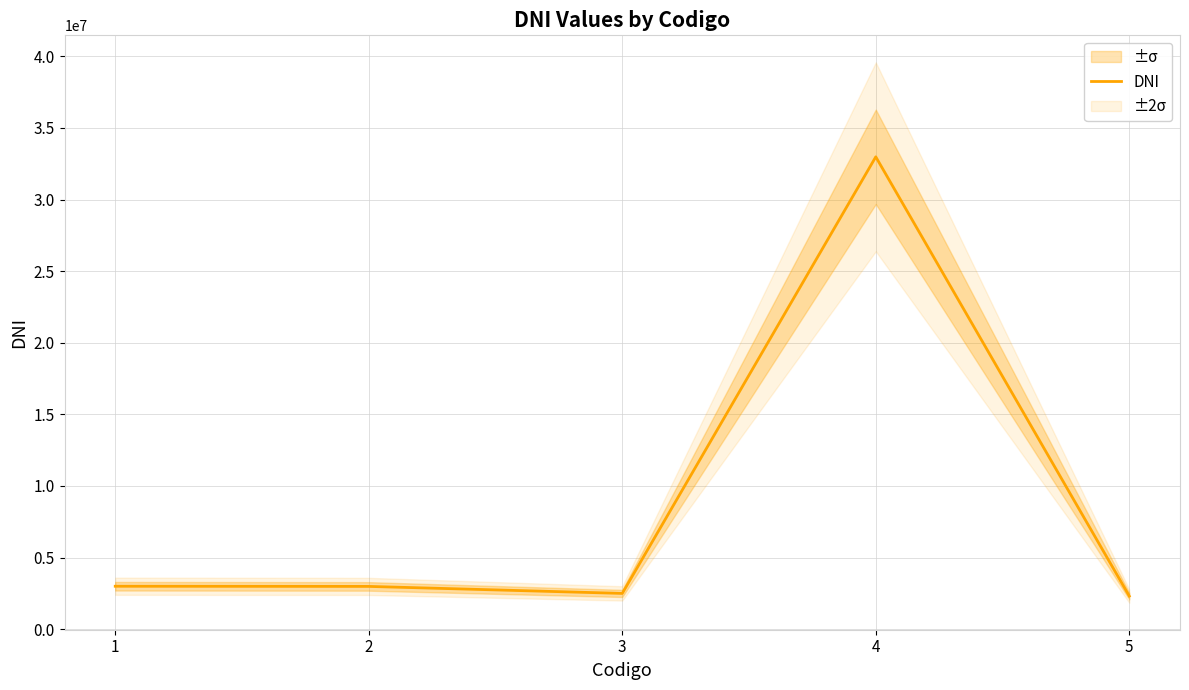

What value does the data have at 3, to the nearest 10?

2500000